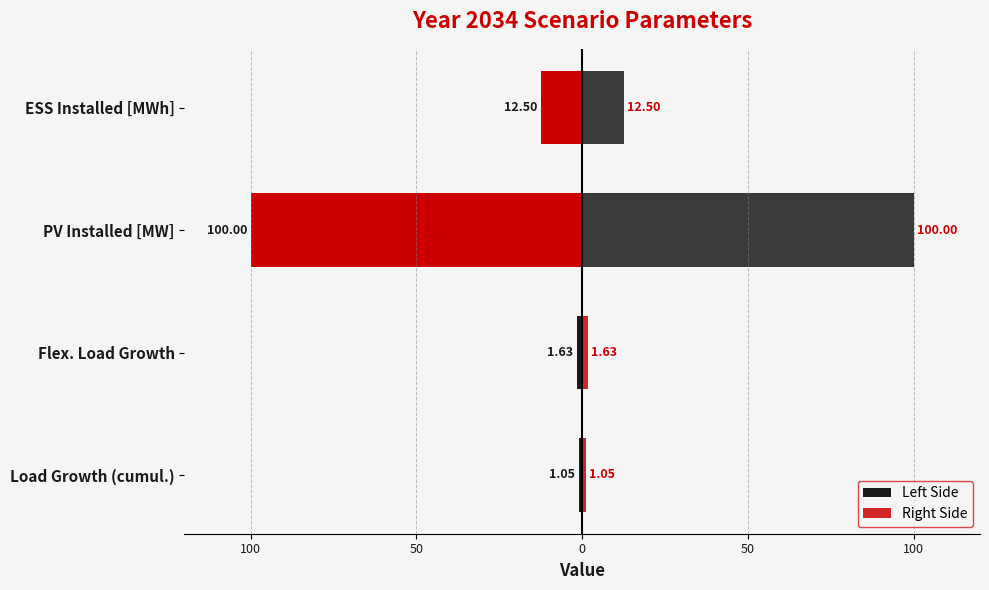

The Right Side series shows 0.4 at Load Growth (cumul.). True or false?

False